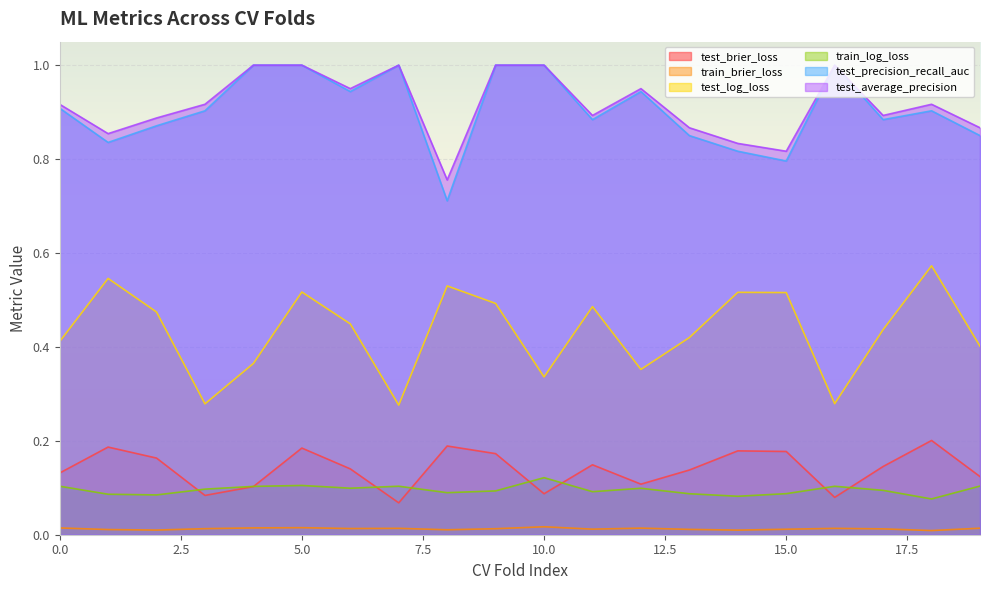

At which category does test_precision_recall_auc reach its first local peak?

1